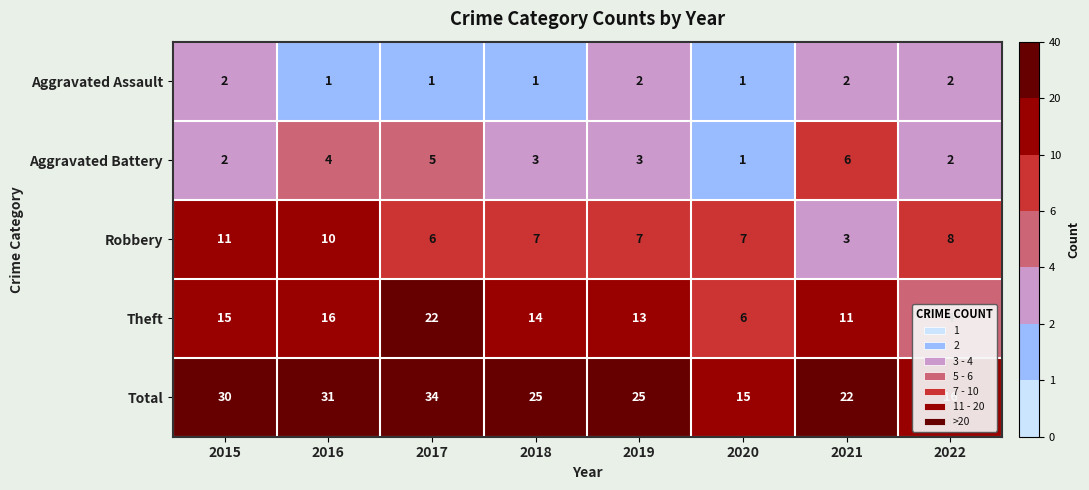

At which label does Total reach its minimum?

2020